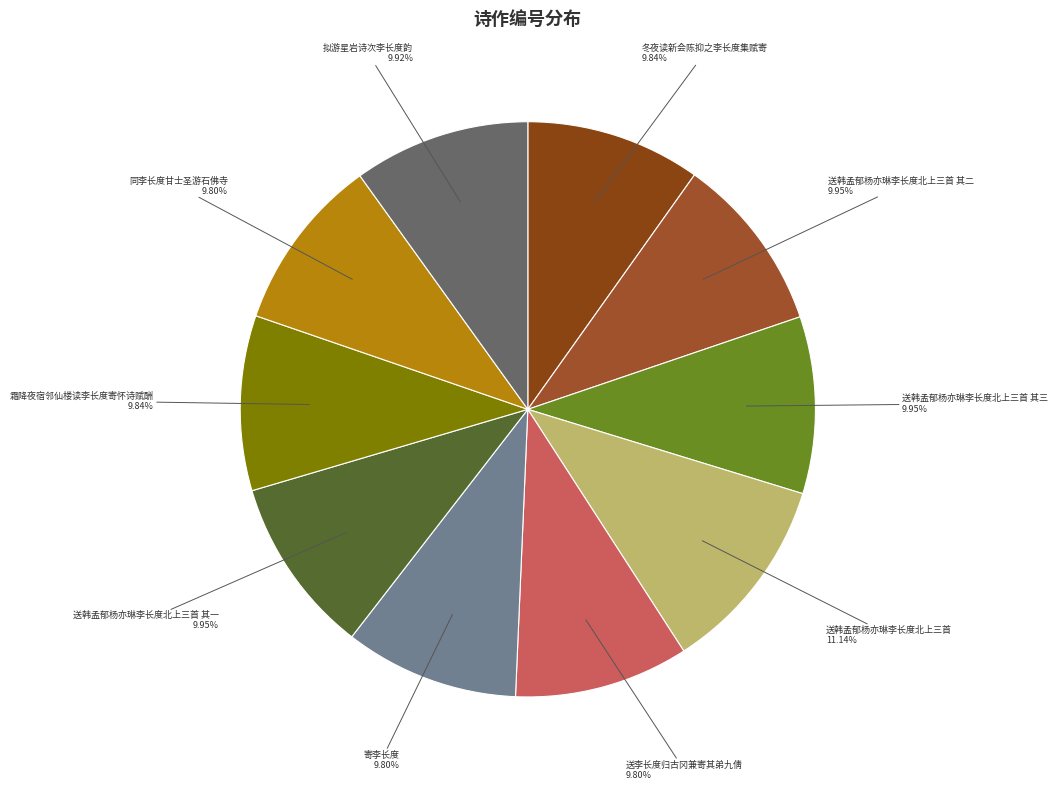

Count the number of slices in the pie.

10